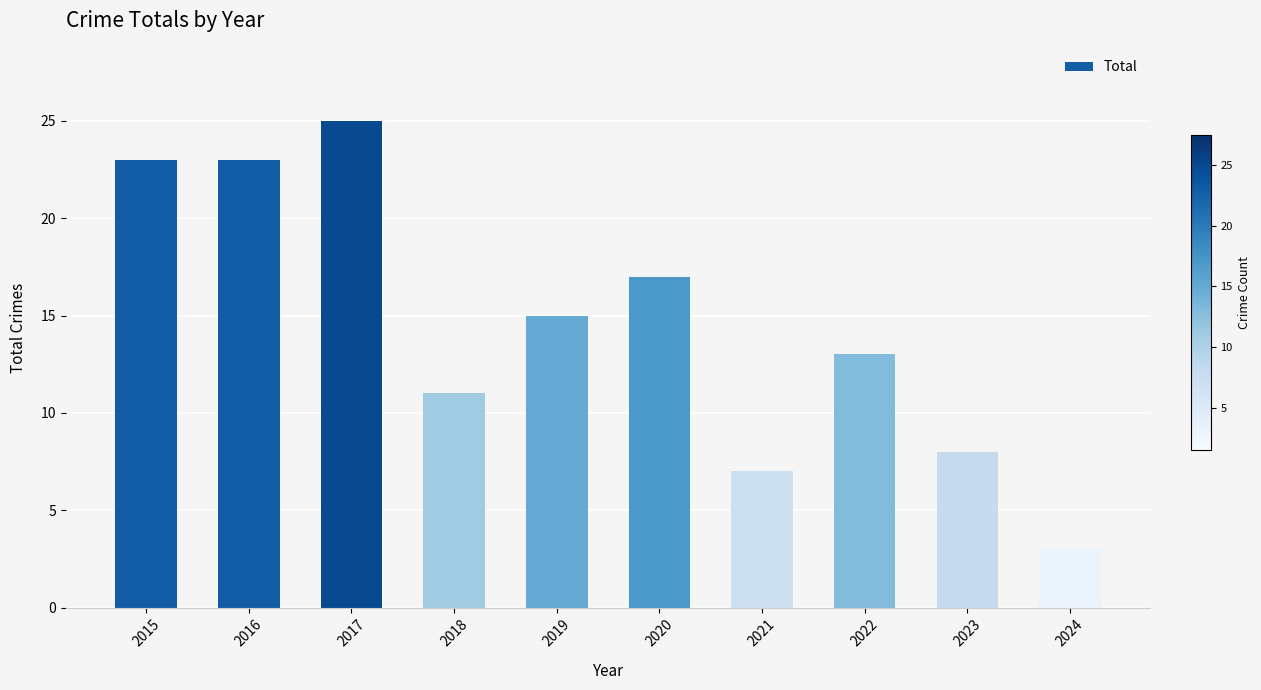

Approximately how many times larger is the value at 2020 compared to 2022?

1.3